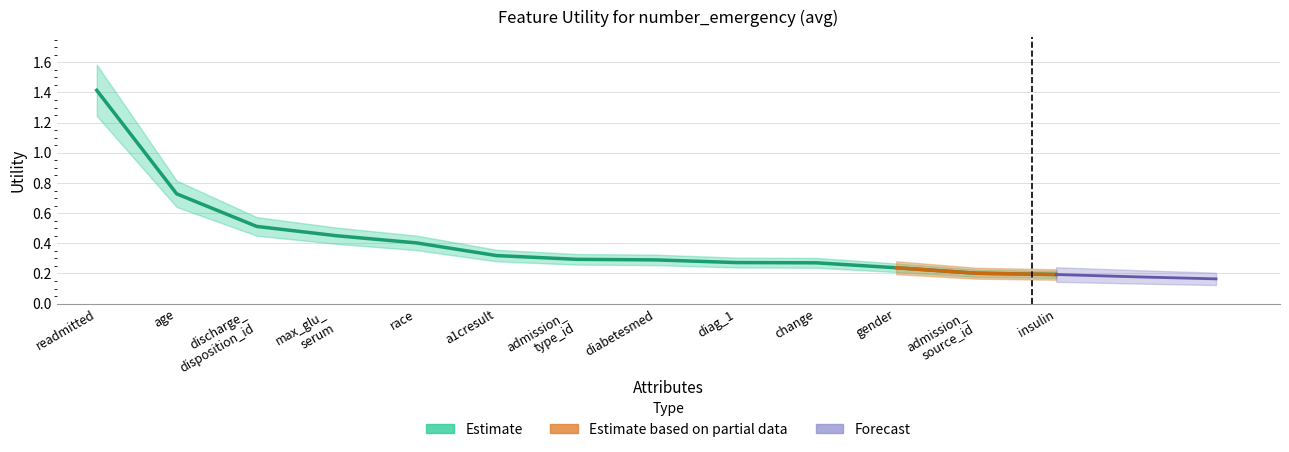

Does the chart display data point markers on the line(s)?

No